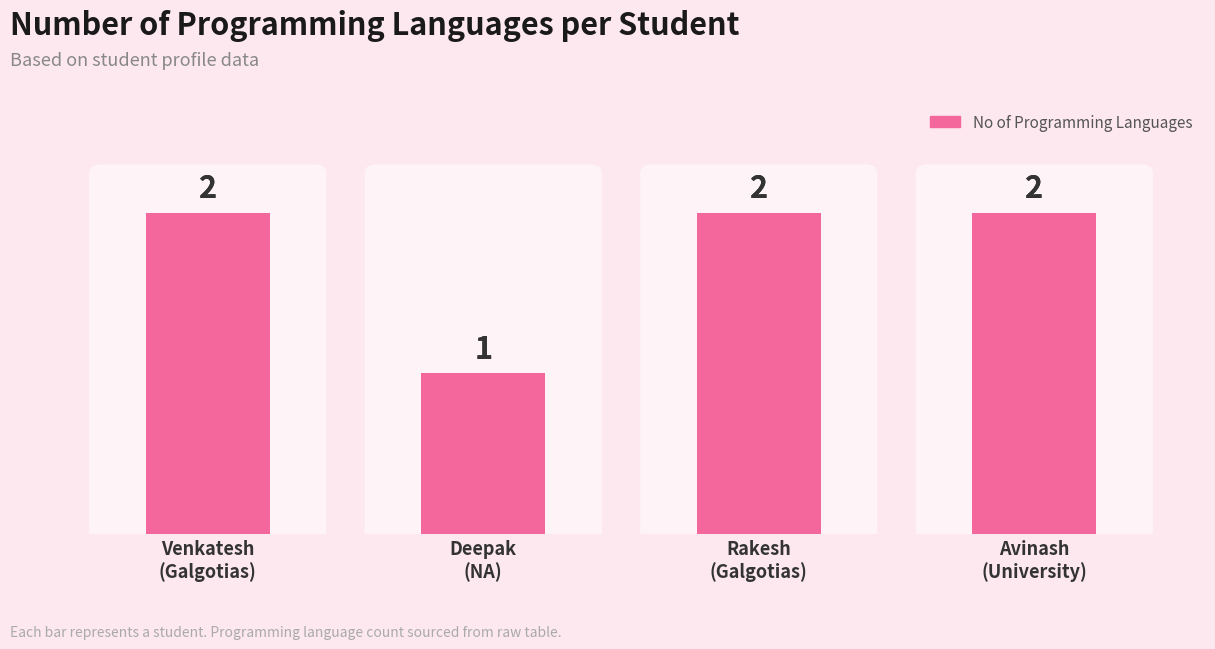

Rank the categories by value from highest to lowest.

Venkatesh
(Galgotias), Rakesh
(Galgotias), Avinash
(University), Deepak
(NA)